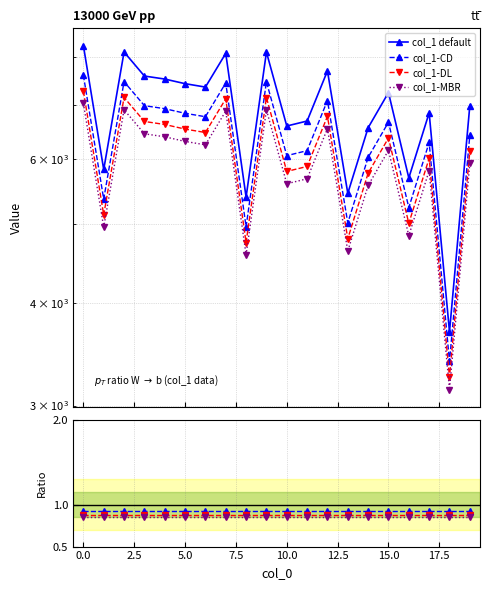

At which category does the data reach its first local valley?

1